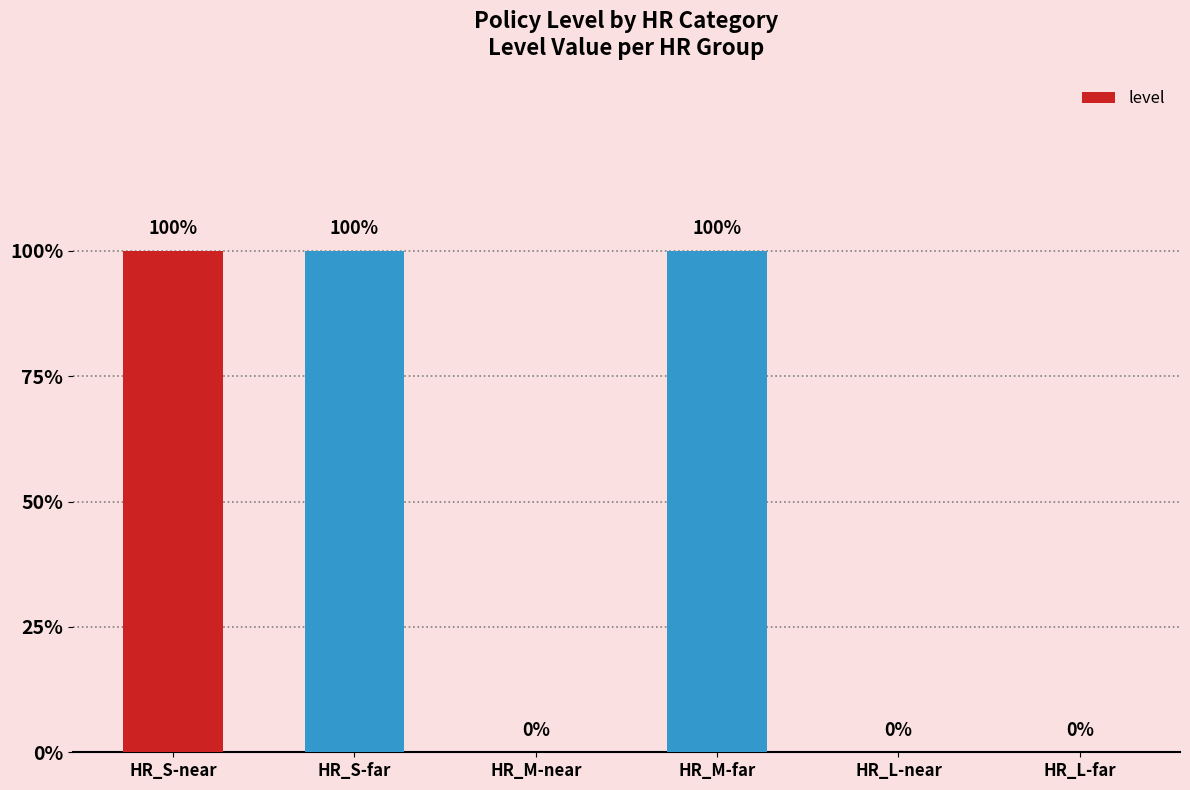

True or false: the data shows 1 at HR_S-near.

True